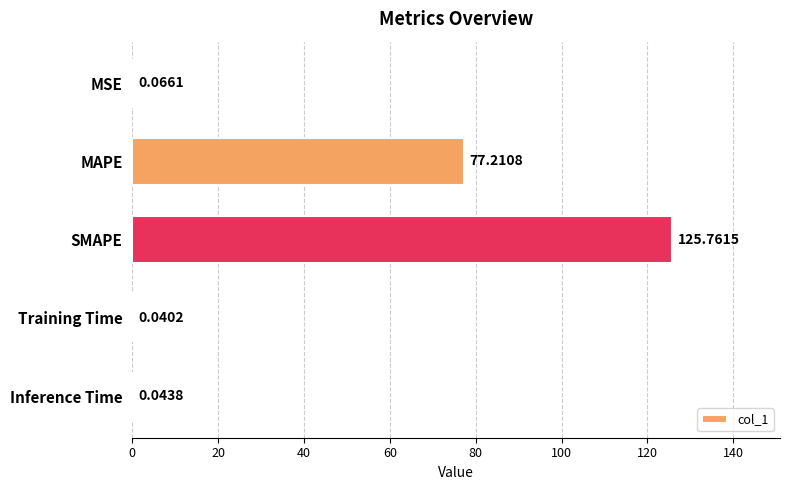

Which category has the highest value across all series?

SMAPE